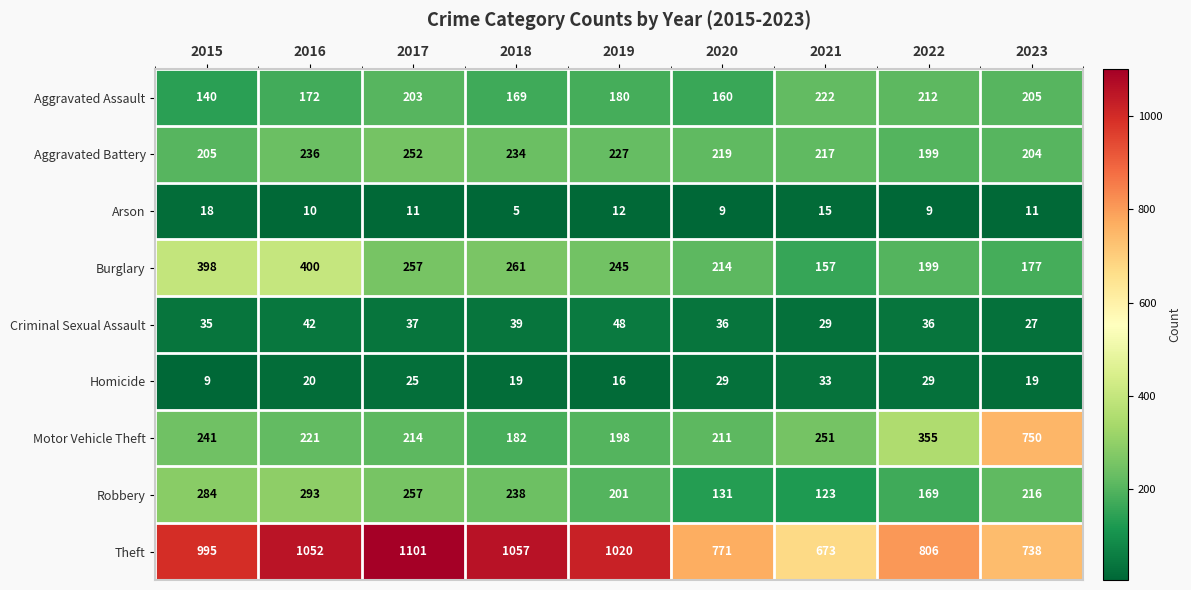

What is the difference between the second highest and minimum values in the Criminal Sexual Assault series?

15